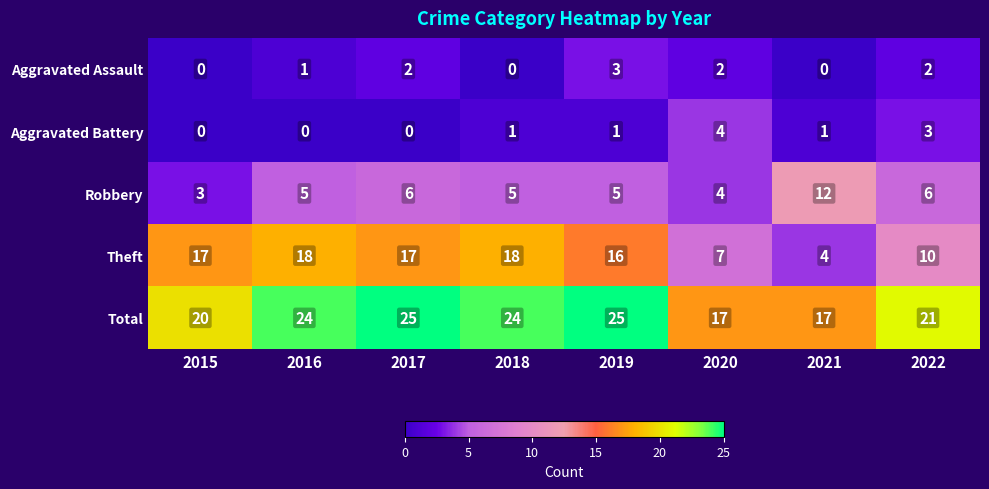

The Aggravated Battery series shows 0 at 2015. True or false?

True